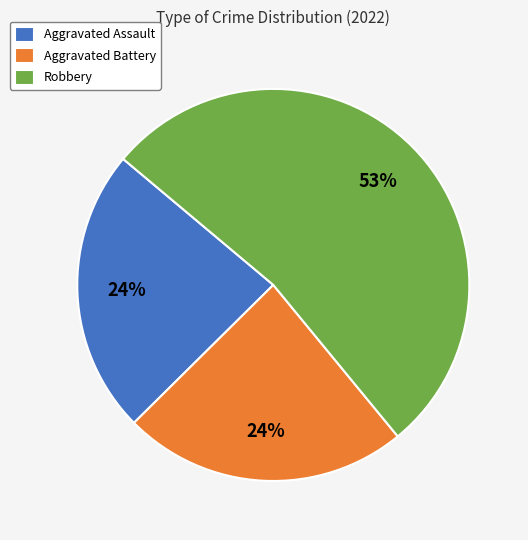

Do Aggravated Assault and Aggravated Battery together represent more than half of the pie?

No